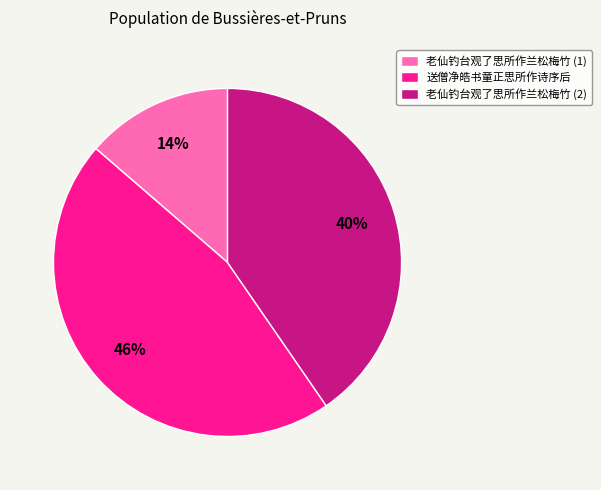

Does 送僧净皓书童正思所作诗序后 account for over 50% of the chart?

No